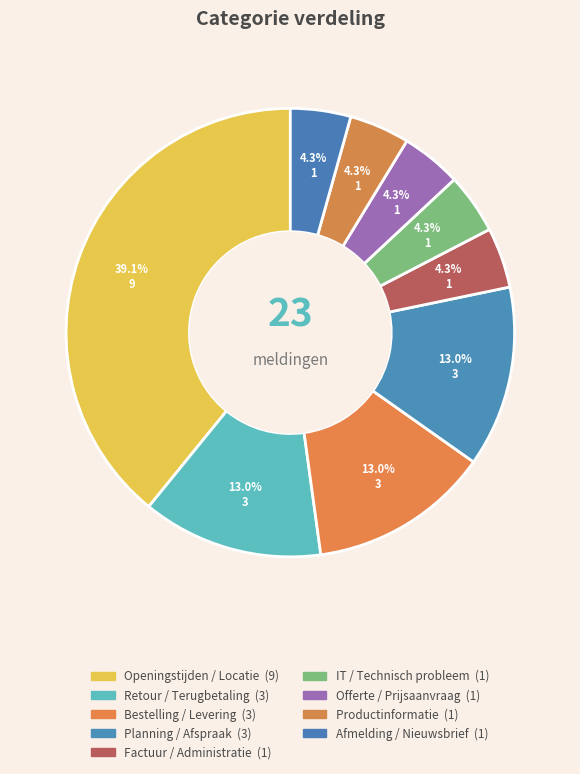

To the nearest percent, what is the difference between the Offerte / Prijsaanvraag and Bestelling / Levering slice percentages?

9%